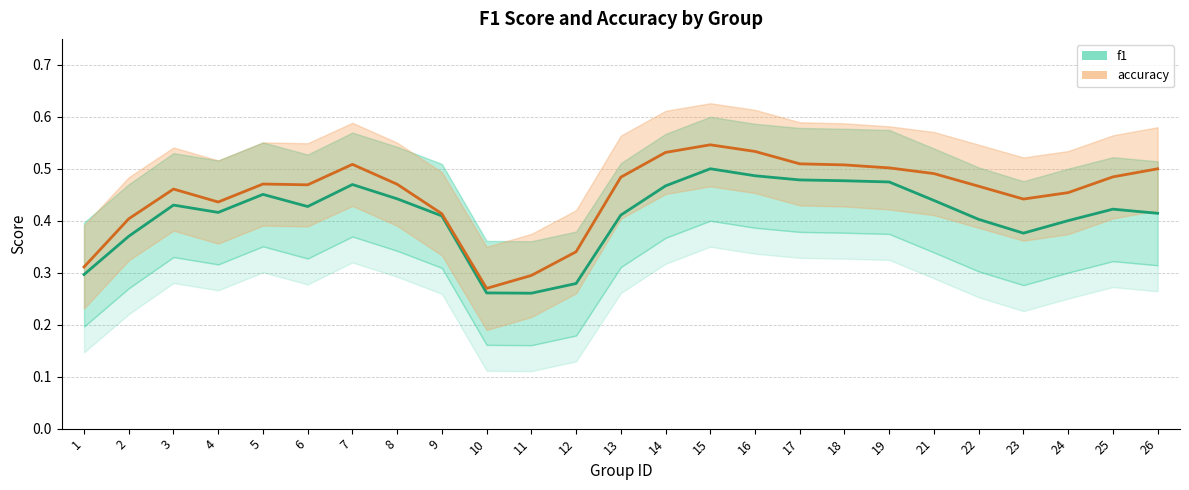

List the series in order of their peak value, highest first.

accuracy, f1